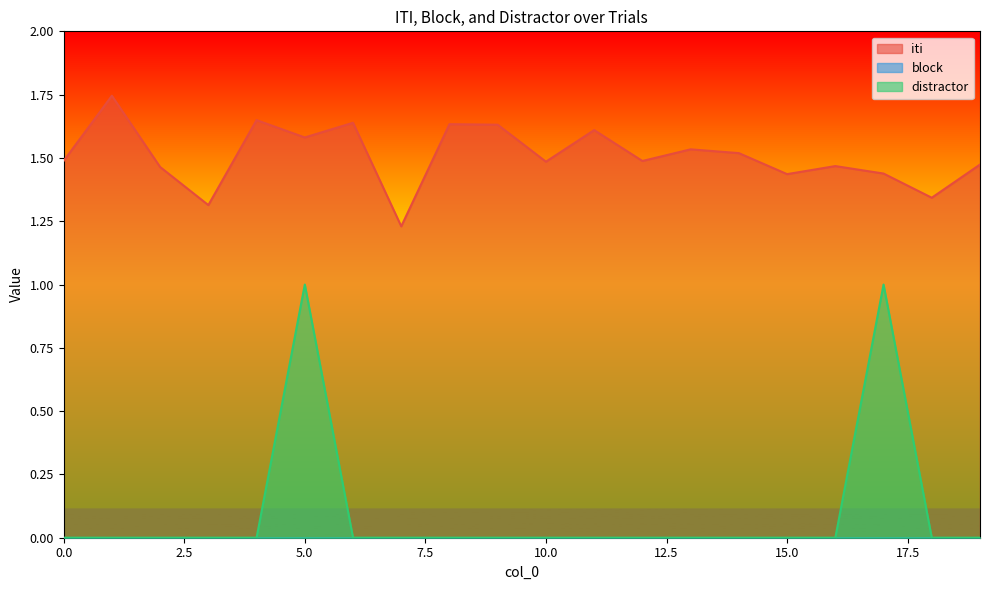

Which series has the largest range (max minus min)?

distractor